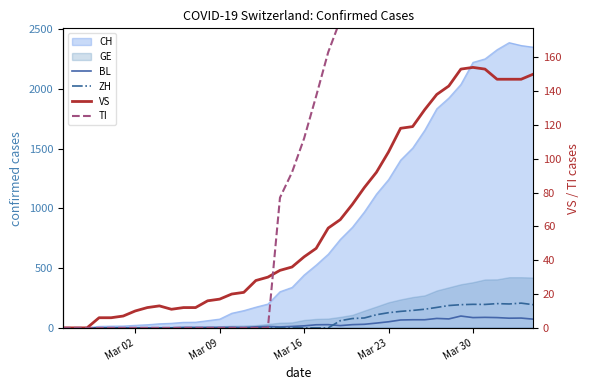

At which category is the sum across all series the highest?

Mar 30